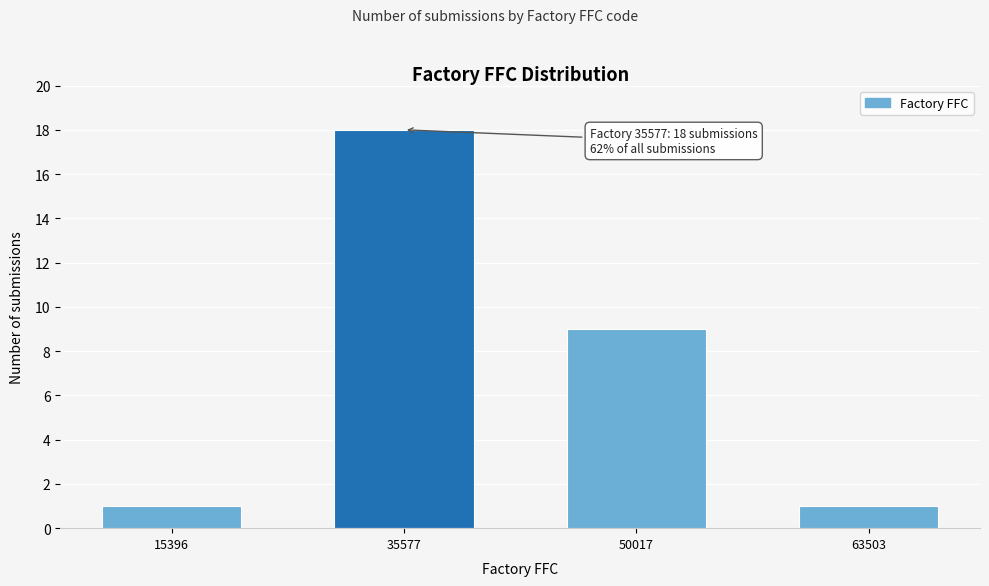

Reading left to right, transcribe all the data shown in this chart.

15396=1	35577=18	50017=9	63503=1